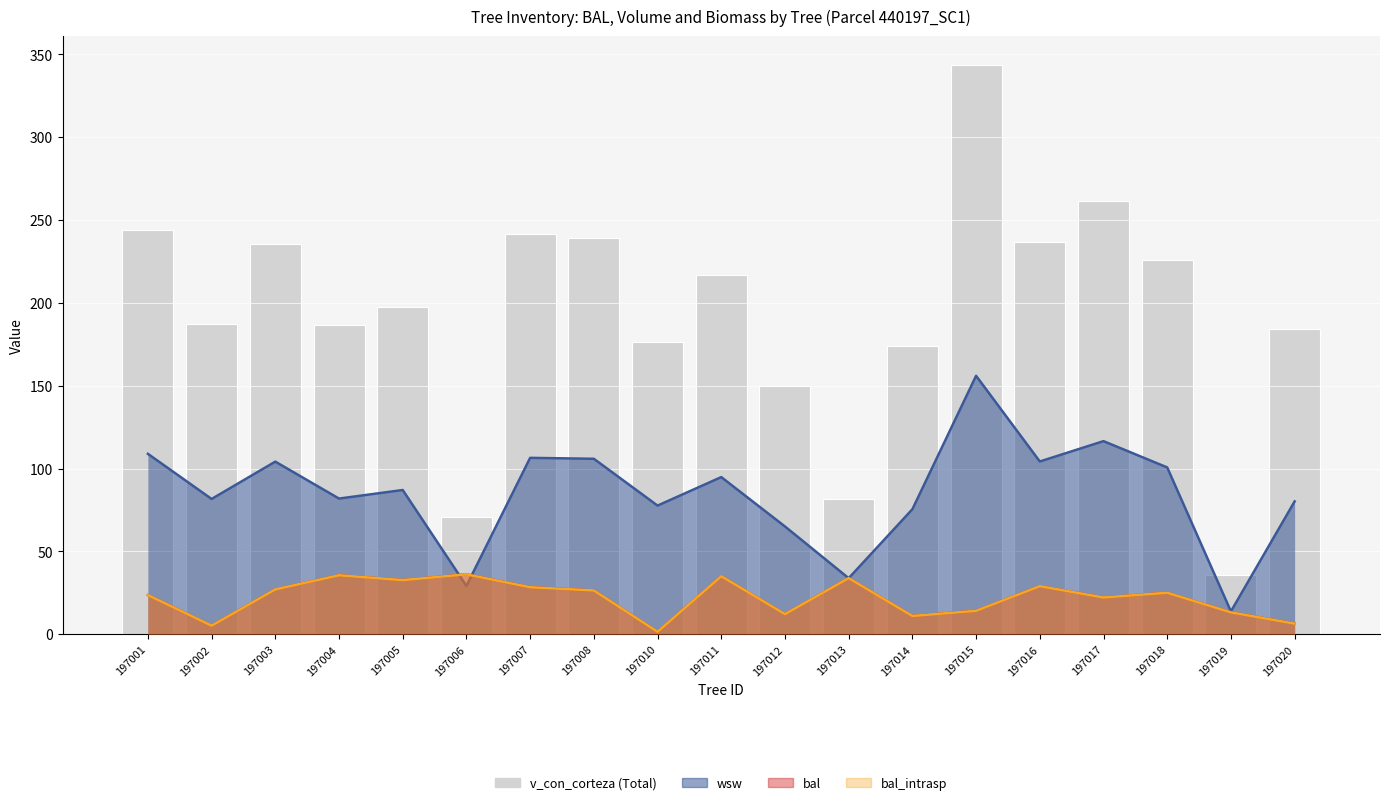

Reading right to left, extract all data points from this chart.

183.9	35.5	225.7	261.2	236.9	343.6	173.9	81.4	149.9	217.1	176.5	239.1	241.6	70.5	197.3	186.5	235.5	187.1	244.0